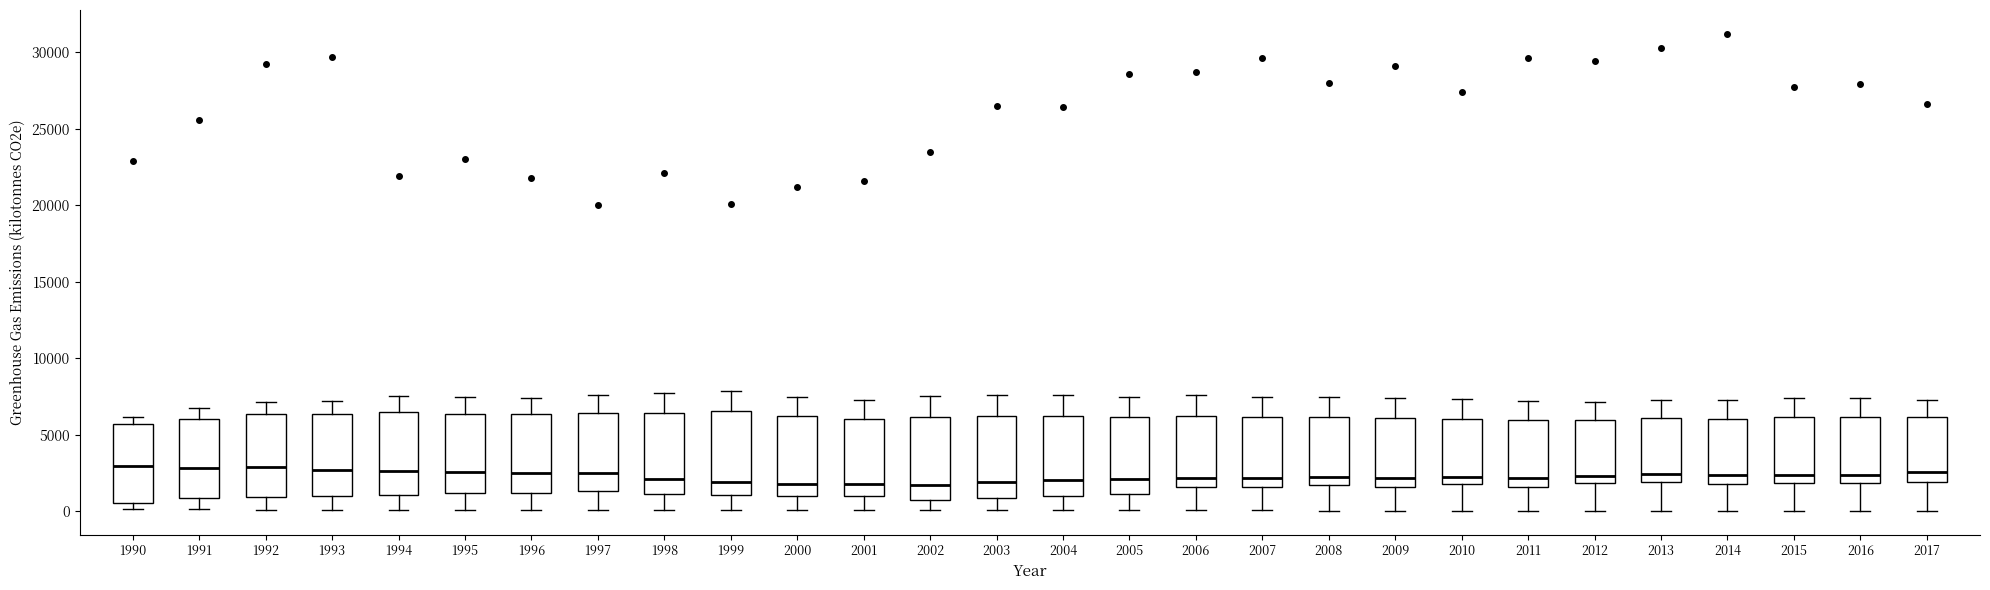

Reading left to right, read every box against the y-axis: the position of its median line, the range the box covers, and the ends of its whiskers. The values are not printed on the chart, so give them approximately, as read against the axis.

1990: median 3000, box 500 to 5500, whiskers 0 to 6000
1991: median 3000, box 1000 to 6000, whiskers 0 to 6500
1992: median 3000, box 1000 to 6500, whiskers 0 to 7000
1993: median 2500, box 1000 to 6500, whiskers 0 to 7000
1994: median 2500, box 1000 to 6500, whiskers 0 to 7500
1995: median 2500, box 1000 to 6500, whiskers 0 to 7500
1996: median 2500, box 1000 to 6500, whiskers 0 to 7500
1997: median 2500, box 1500 to 6500, whiskers 0 to 7500
1998: median 2000, box 1000 to 6500, whiskers 0 to 7500
1999: median 2000, box 1000 to 6500, whiskers 0 to 8000
2000: median 2000, box 1000 to 6000, whiskers 0 to 7500
2001: median 2000, box 1000 to 6000, whiskers 0 to 7500
2002: median 1500, box 500 to 6000, whiskers 0 to 7500
2003: median 2000, box 1000 to 6000, whiskers 0 to 7500
2004: median 2000, box 1000 to 6000, whiskers 0 to 7500
2005: median 2000, box 1000 to 6000, whiskers 0 to 7500
2006: median 2000, box 1500 to 6000, whiskers 0 to 7500
2007: median 2000, box 1500 to 6000, whiskers 0 to 7500
2008: median 2000, box 1500 to 6000, whiskers 0 to 7500
2009: median 2000, box 1500 to 6000, whiskers 0 to 7500
2010: median 2000 (just above the box's lower edge), box 2000 to 6000, whiskers 0 to 7500
2011: median 2000, box 1500 to 6000, whiskers 0 to 7000
2012: median 2500, box 2000 to 6000, whiskers 0 to 7000
2013: median 2500, box 2000 to 6000, whiskers 0 to 7000
2014: median 2500, box 2000 to 6000, whiskers 0 to 7000
2015: median 2500, box 2000 to 6000, whiskers 0 to 7500
2016: median 2500, box 2000 to 6000, whiskers 0 to 7500
2017: median 2500, box 2000 to 6000, whiskers 0 to 7000